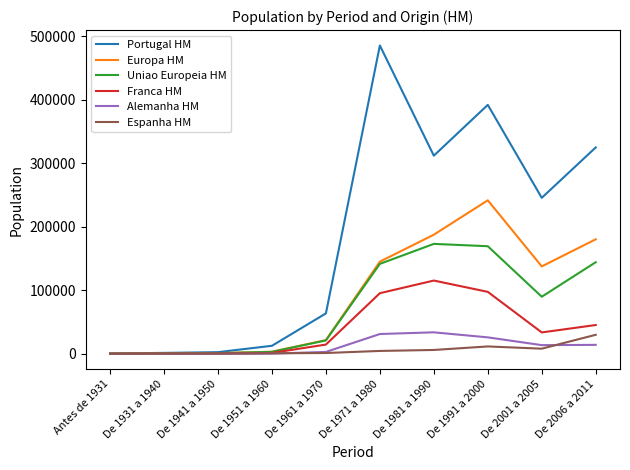

What is the sum of all Uniao Europeia HM values?

743241